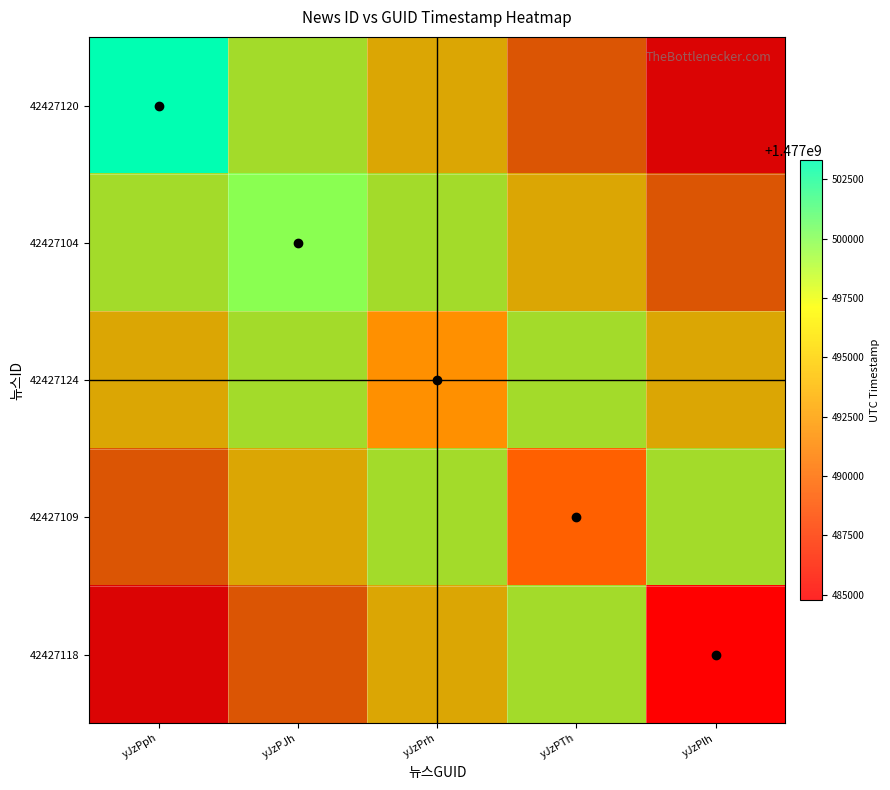

Is the value of 42427124 at yJzPJh greater than the value of 42427104 at yJzPrh?

No